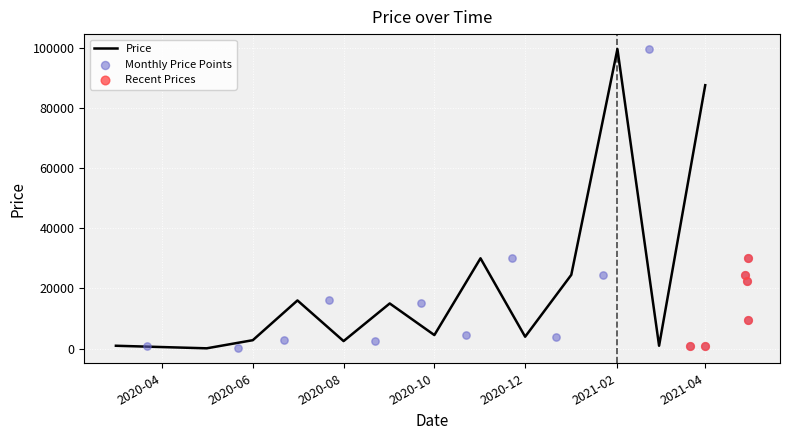

Approximately how many times larger is the value at 2020-09-22 compared to 2020-10-22?

3.3